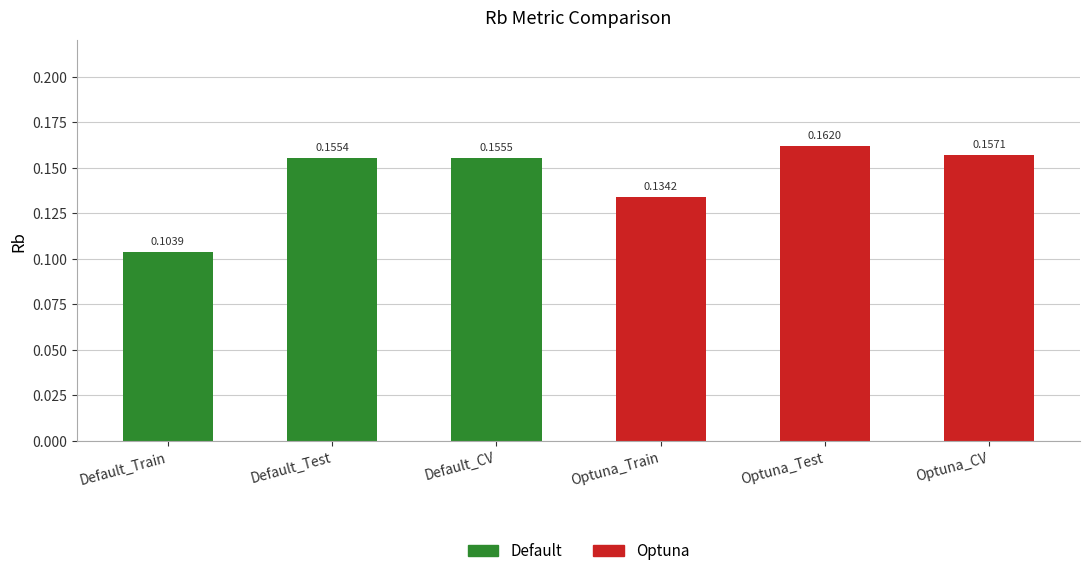

Rank the categories by value from lowest to highest.

Default_Train, Optuna_Train, Default_Test, Default_CV, Optuna_CV, Optuna_Test